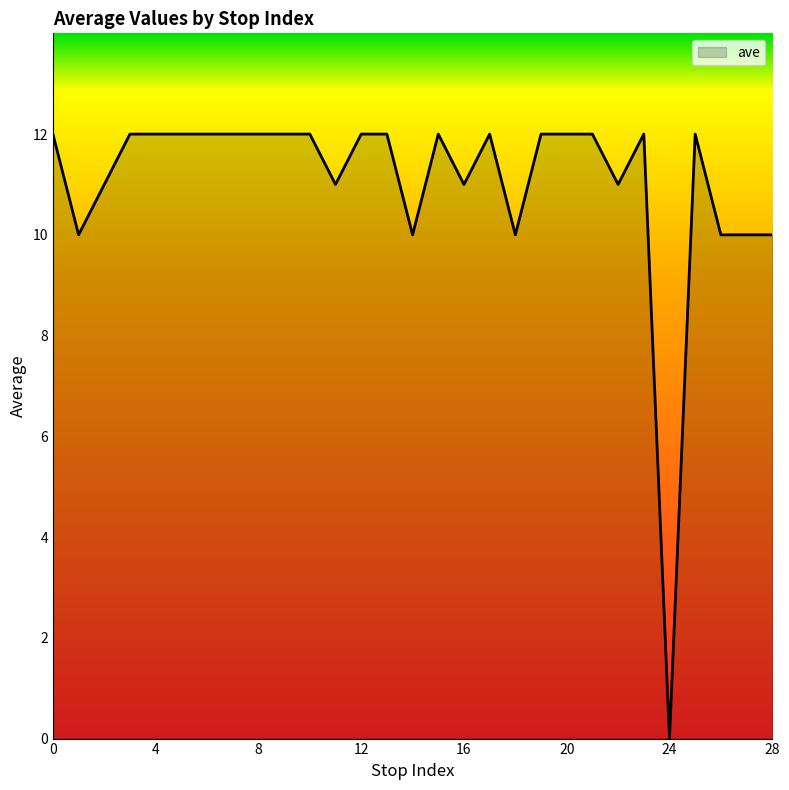

What is the maximum value shown in the chart?

12